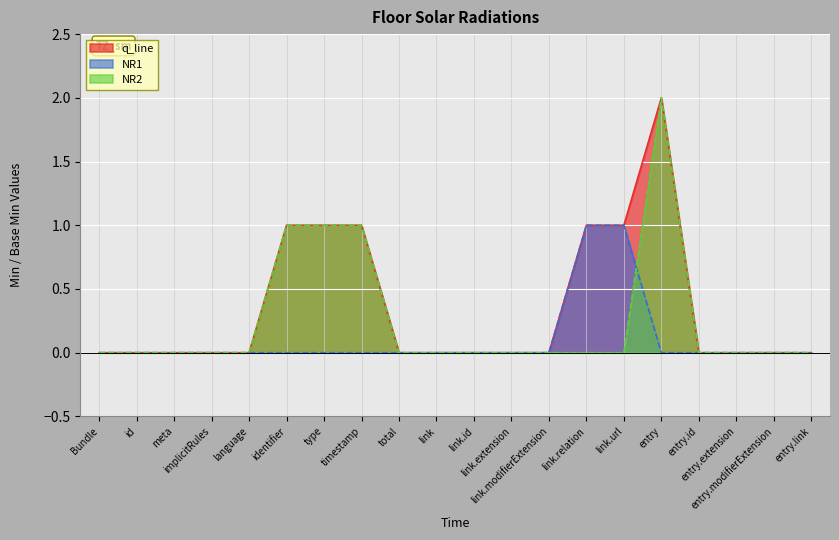

How many distinct data groups are displayed?

3